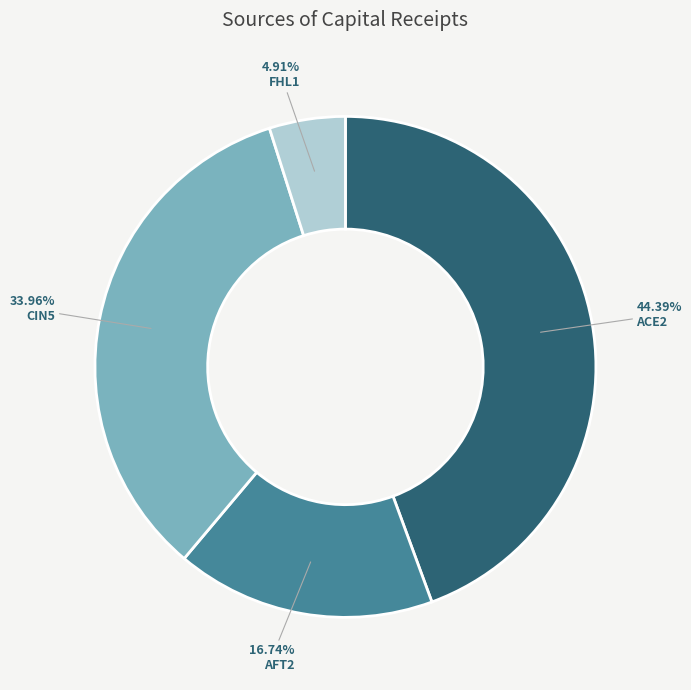

Count the number of slices in the pie.

4